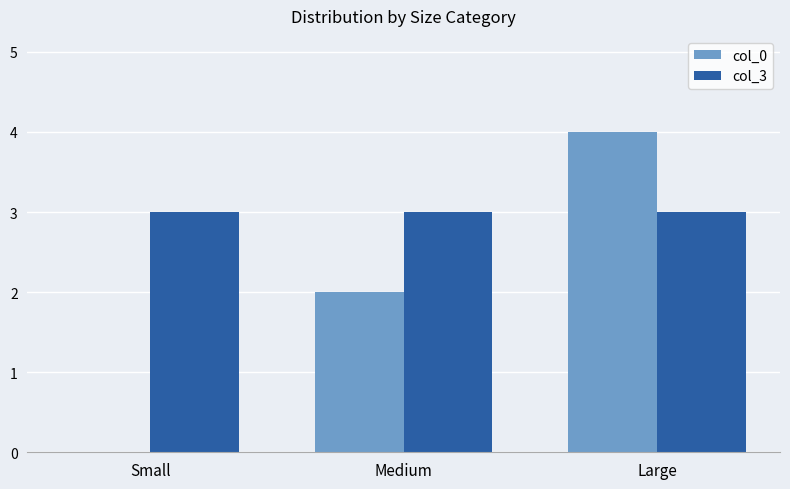

What value does the col_3 series have at Medium?

3